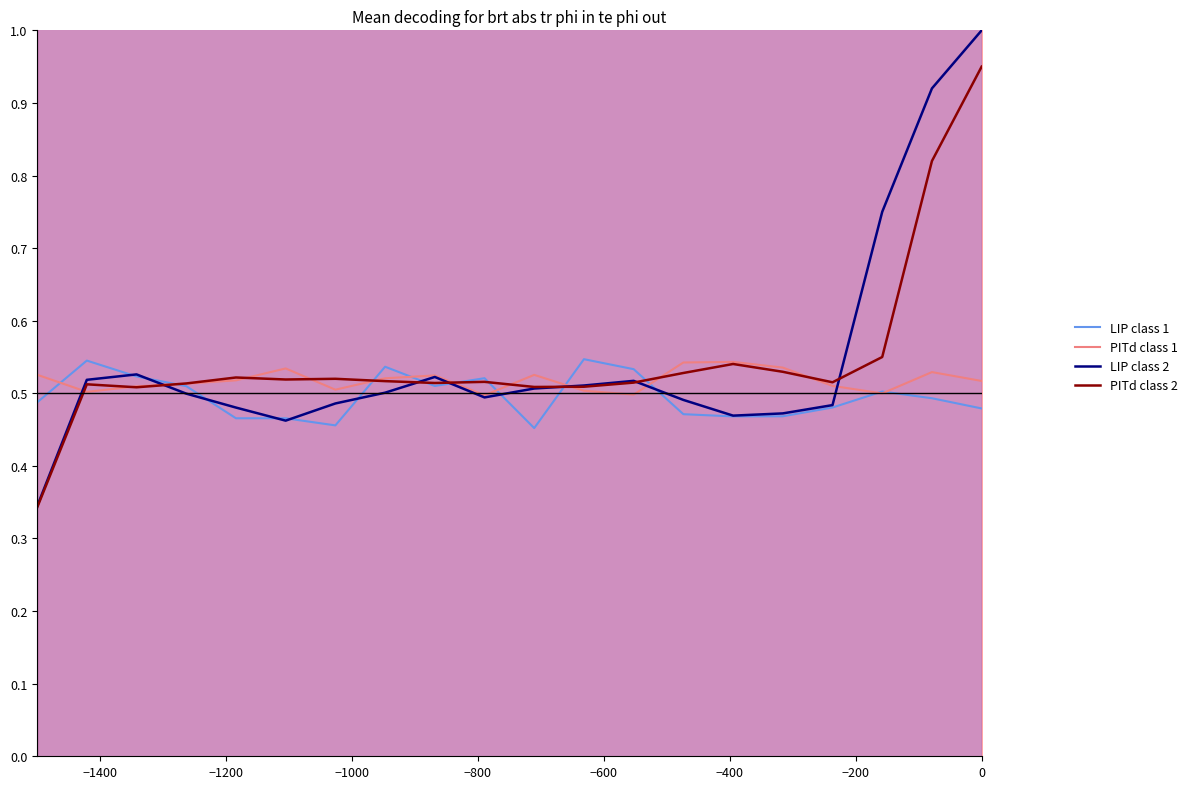

Is the value of LIP class 2 at −400 greater than the value of LIP class 1 at −1200?

No